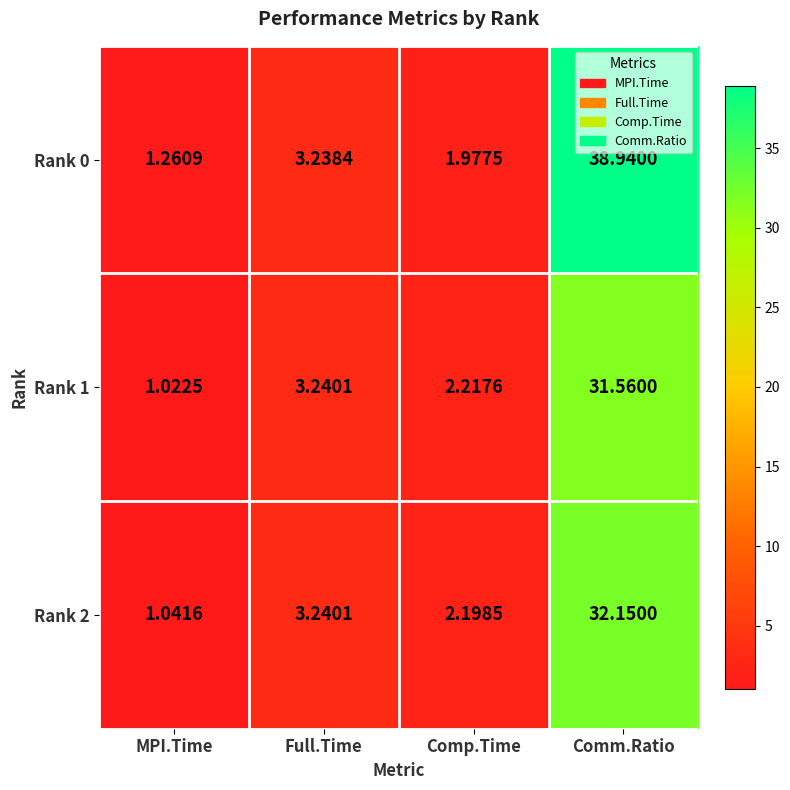

Which series has the widest spread of values?

Rank 0